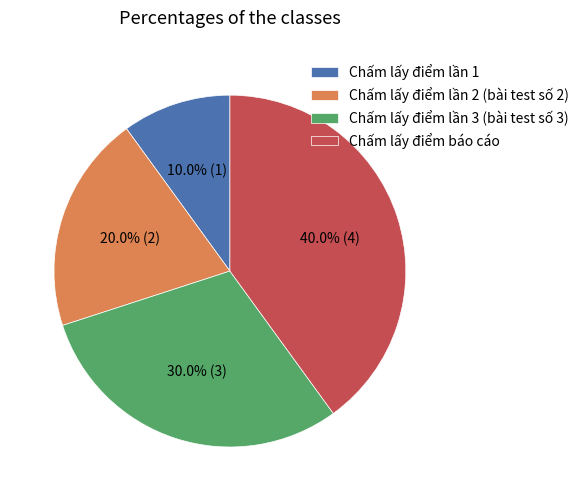

True or false: Chấm lấy điểm báo cáo accounts for 48% of the total.

False